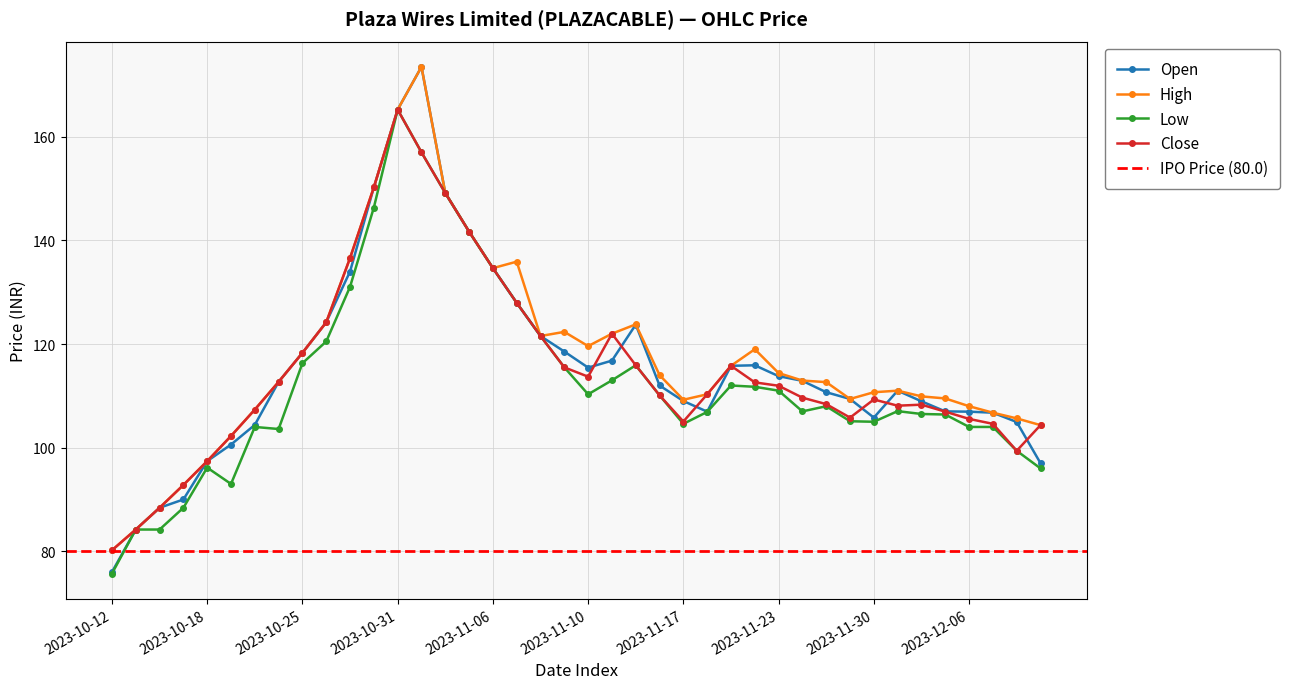

Which category has the highest value in the High series?

2023-11-01